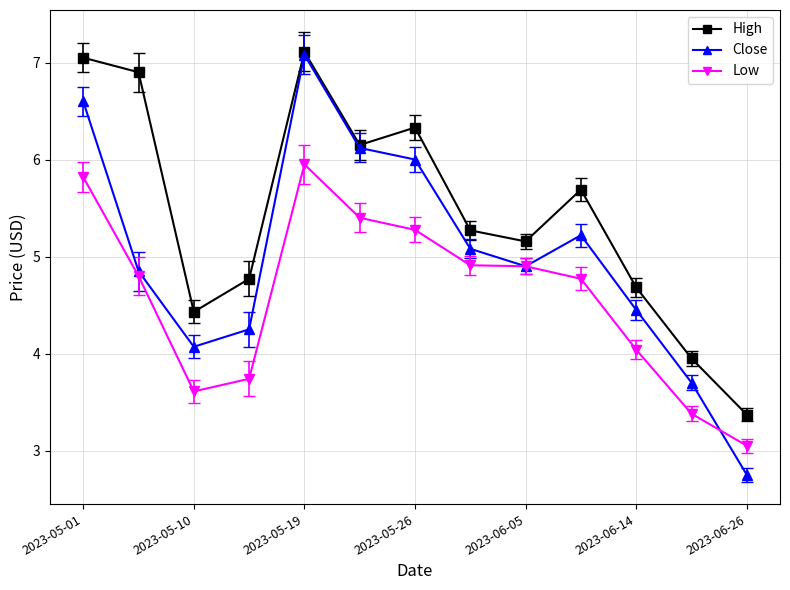

What are all the series names shown in the legend?

High, Close, Low